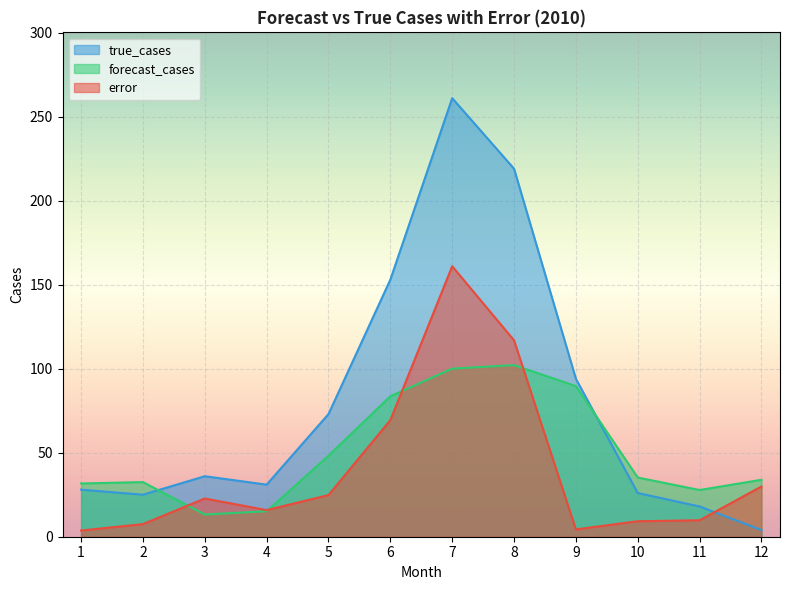

Where is the first local maximum for true_cases?

3